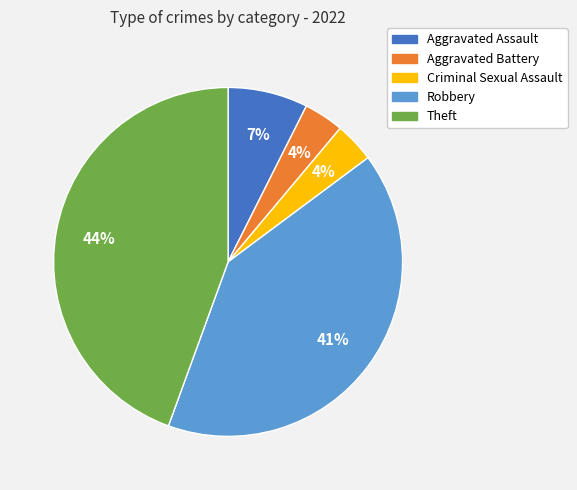

Does Theft account for over 50% of the chart?

No